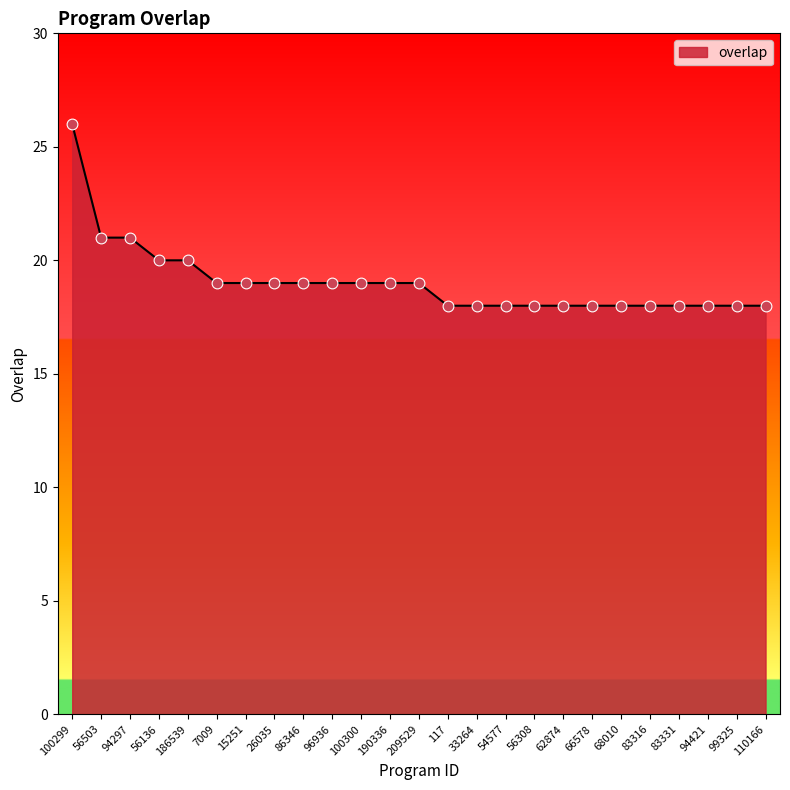

What is the change in value from 100299 to 33264?

-8